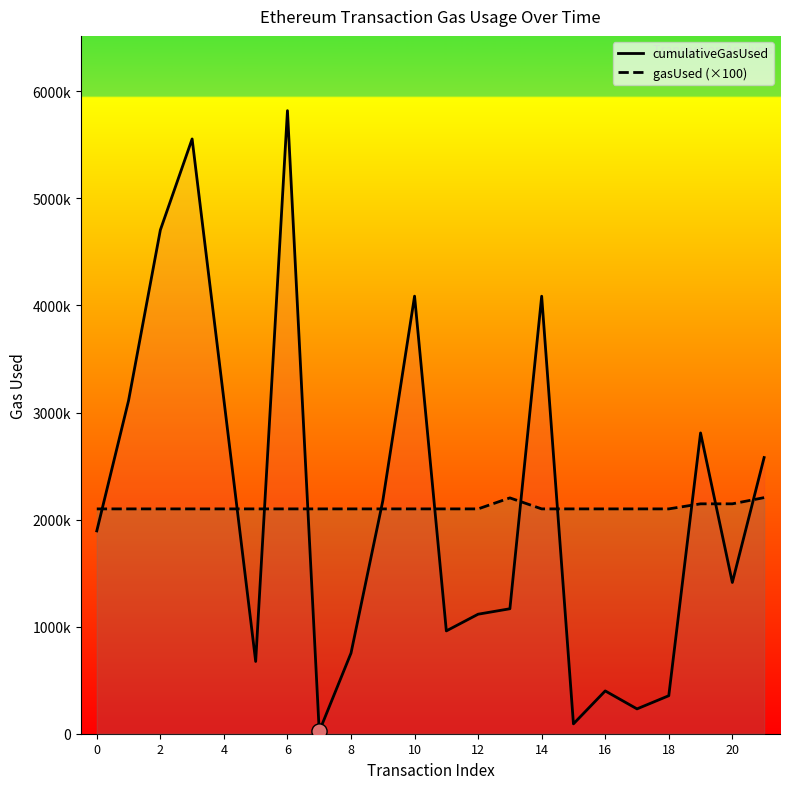

What are all the series names shown in the legend?

cumulativeGasUsed, gasUsed (×100)